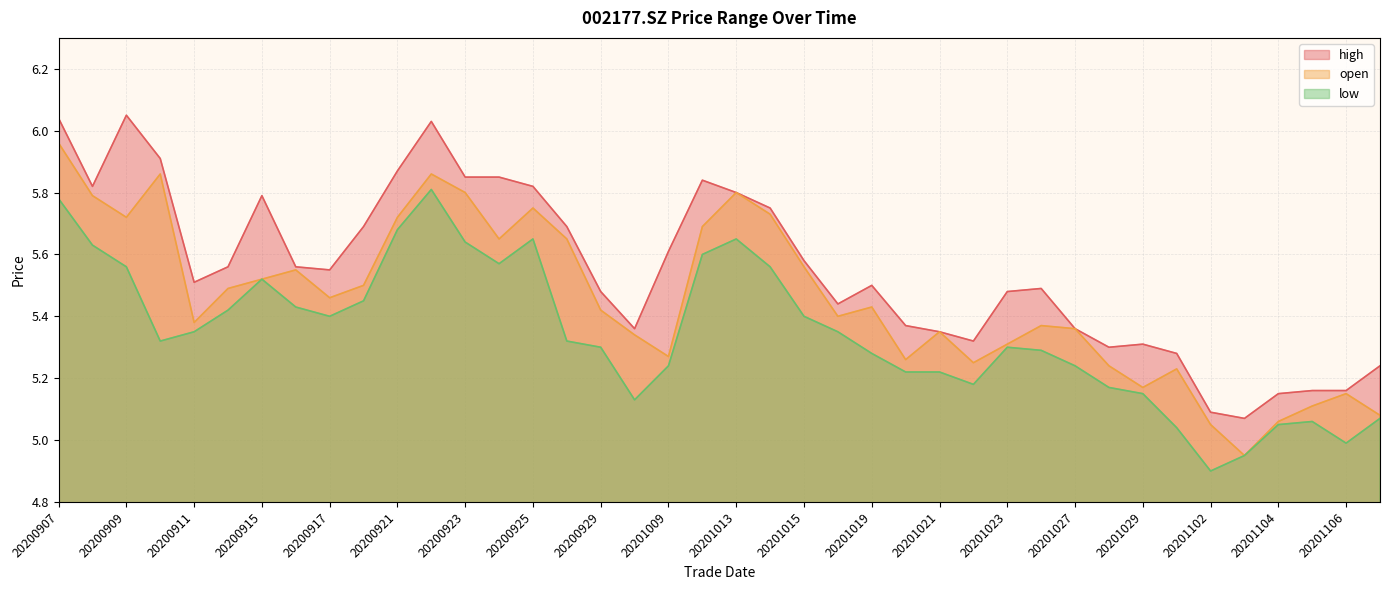

What is the maximum value for open?

6.0